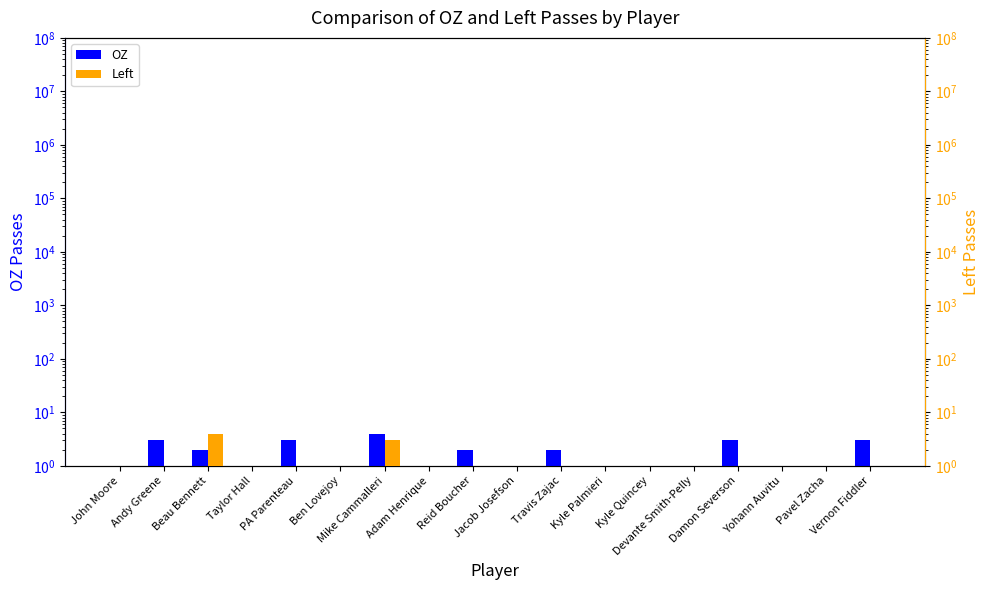

What is the difference between the maximum and minimum values in the OZ series?

3.5